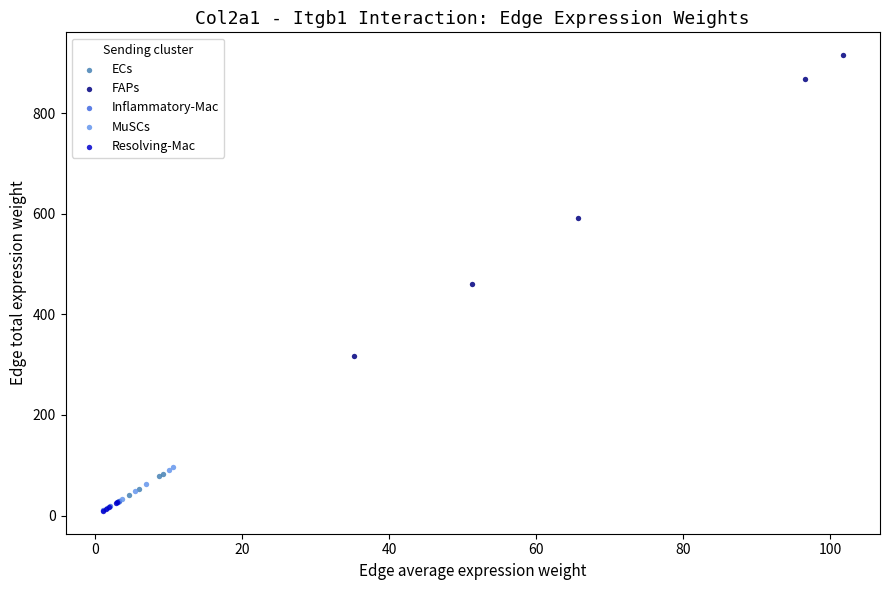

Which series has the largest Y range (max minus min)?

FAPs